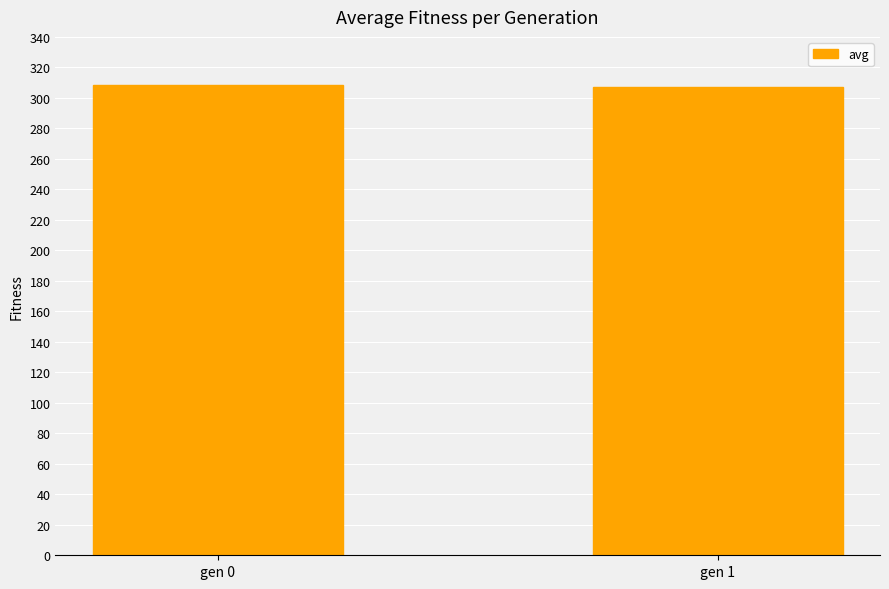

What is the greatest value displayed?

308.2